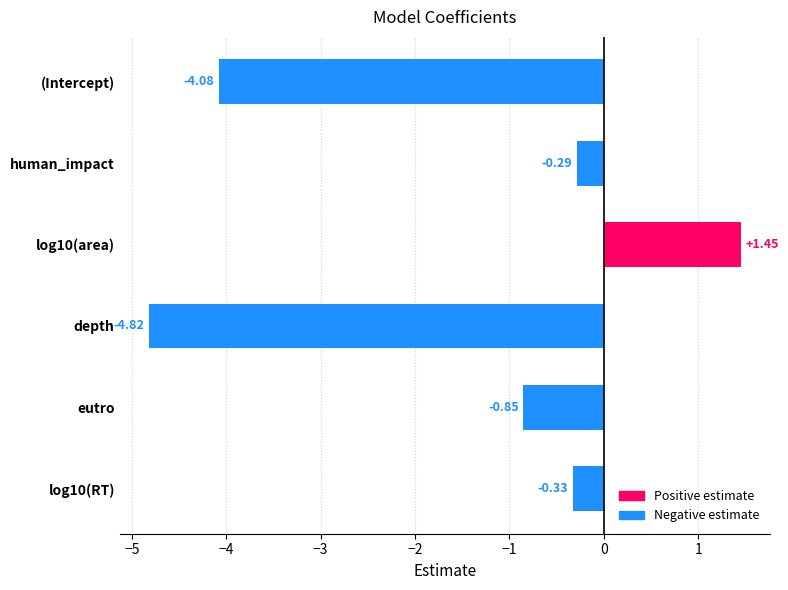

How many negative values are there?

5